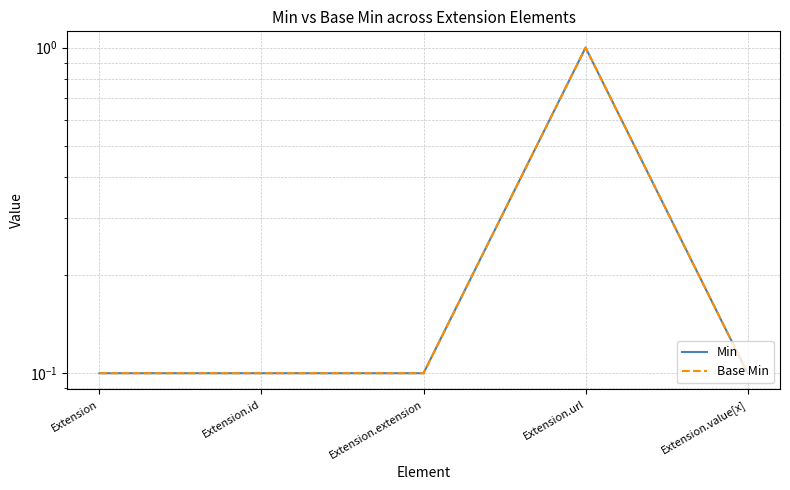

Reading left to right, transcribe all the data shown in this chart.

Min: 0.1	0.1	0.1	1.0	0.1
Base Min: 0.1	0.1	0.1	1.0	0.1